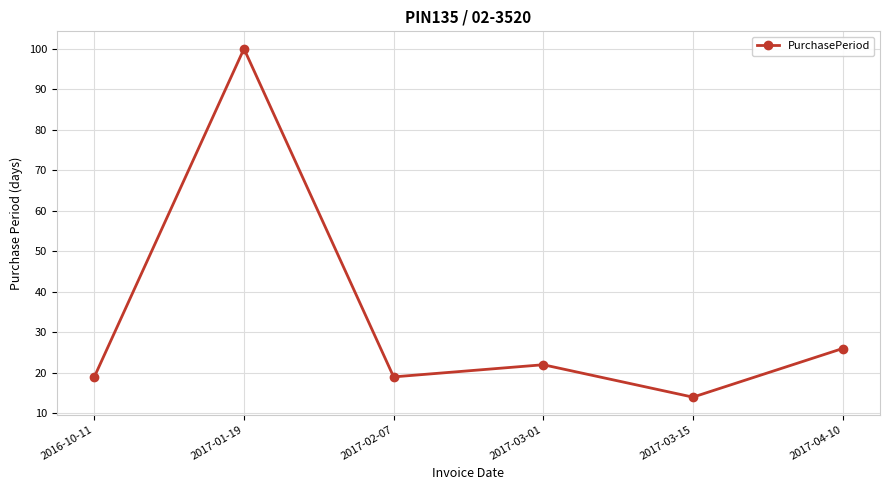

Where is the data nearest to the value 57?

2017-04-10